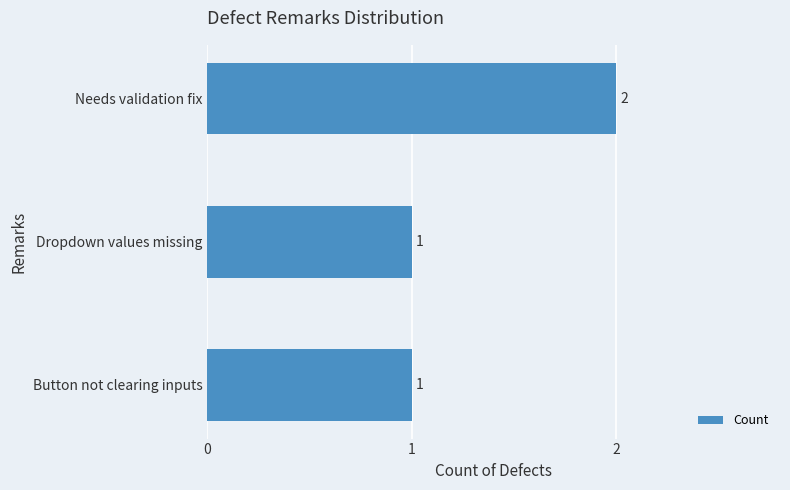

Does the chart contain stacked bars?

No